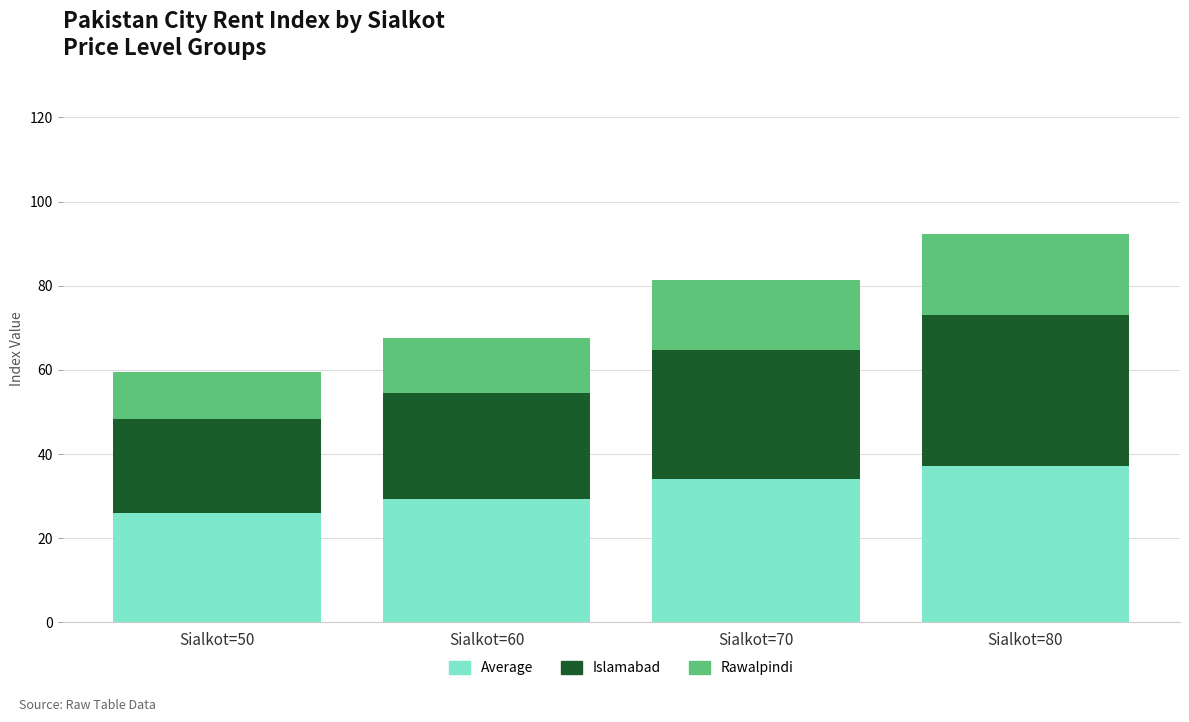

At which category is the sum across all series the highest?

Sialkot=80